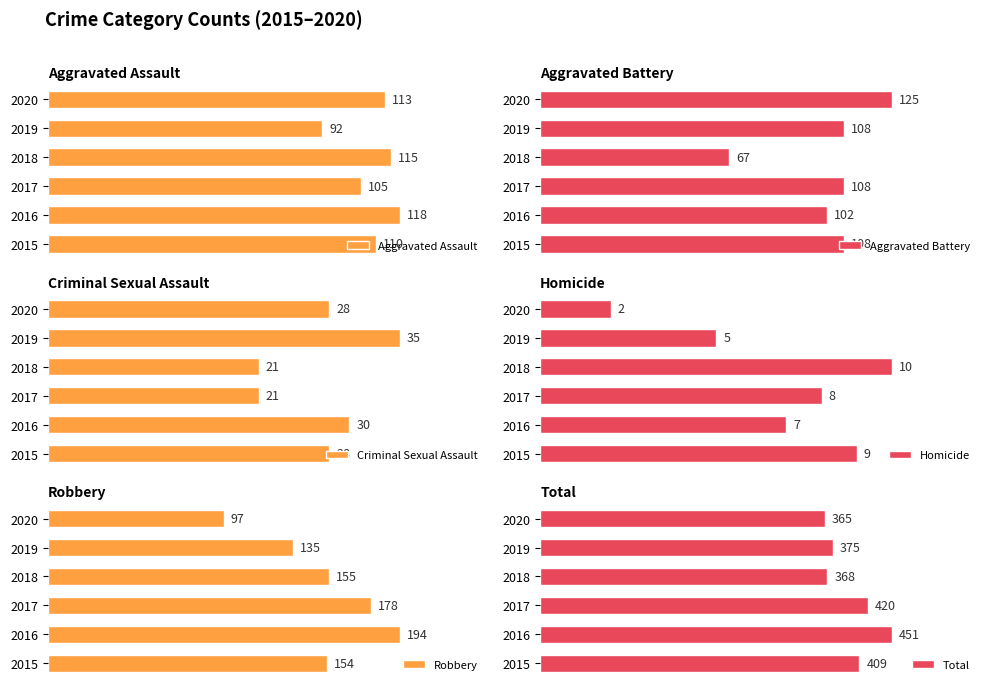

How many bars are there in each group?

6